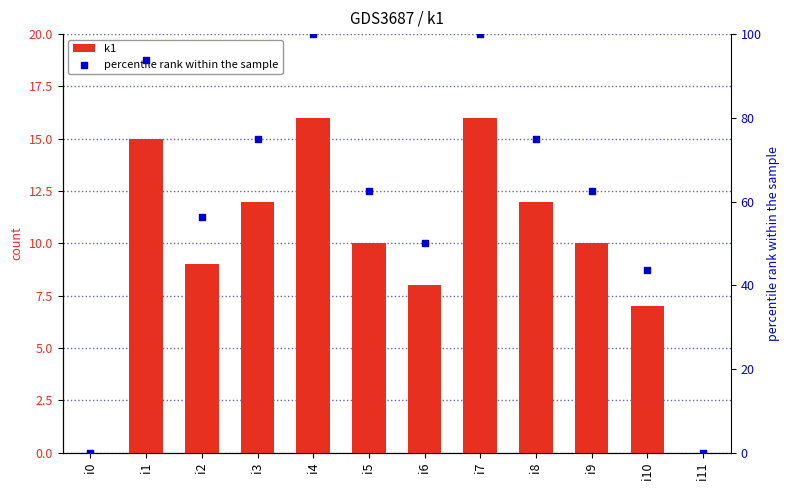

Which series has the largest total across all categories?

percentile rank within the sample